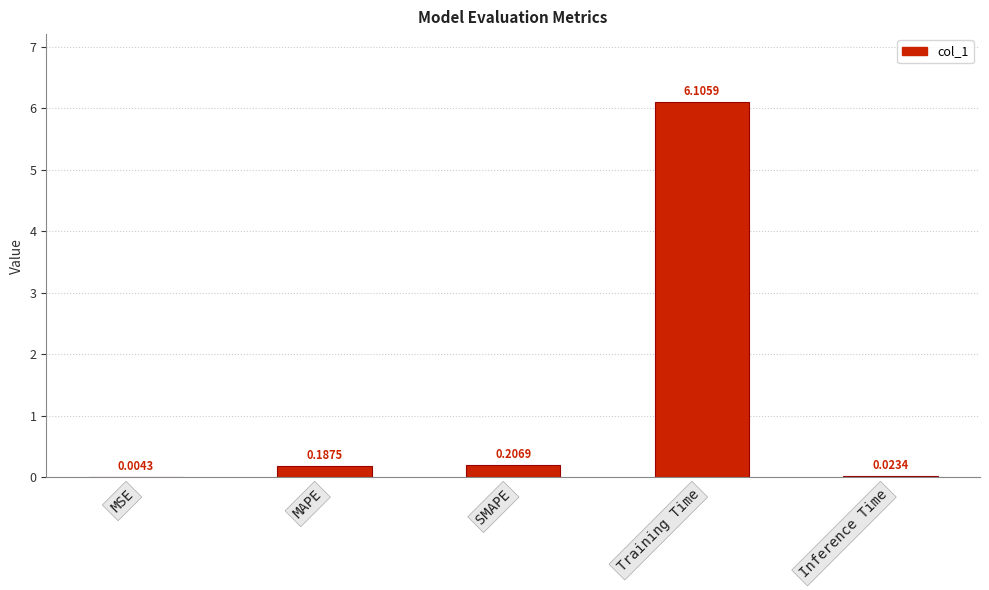

Which category has the highest value across all series?

Training Time